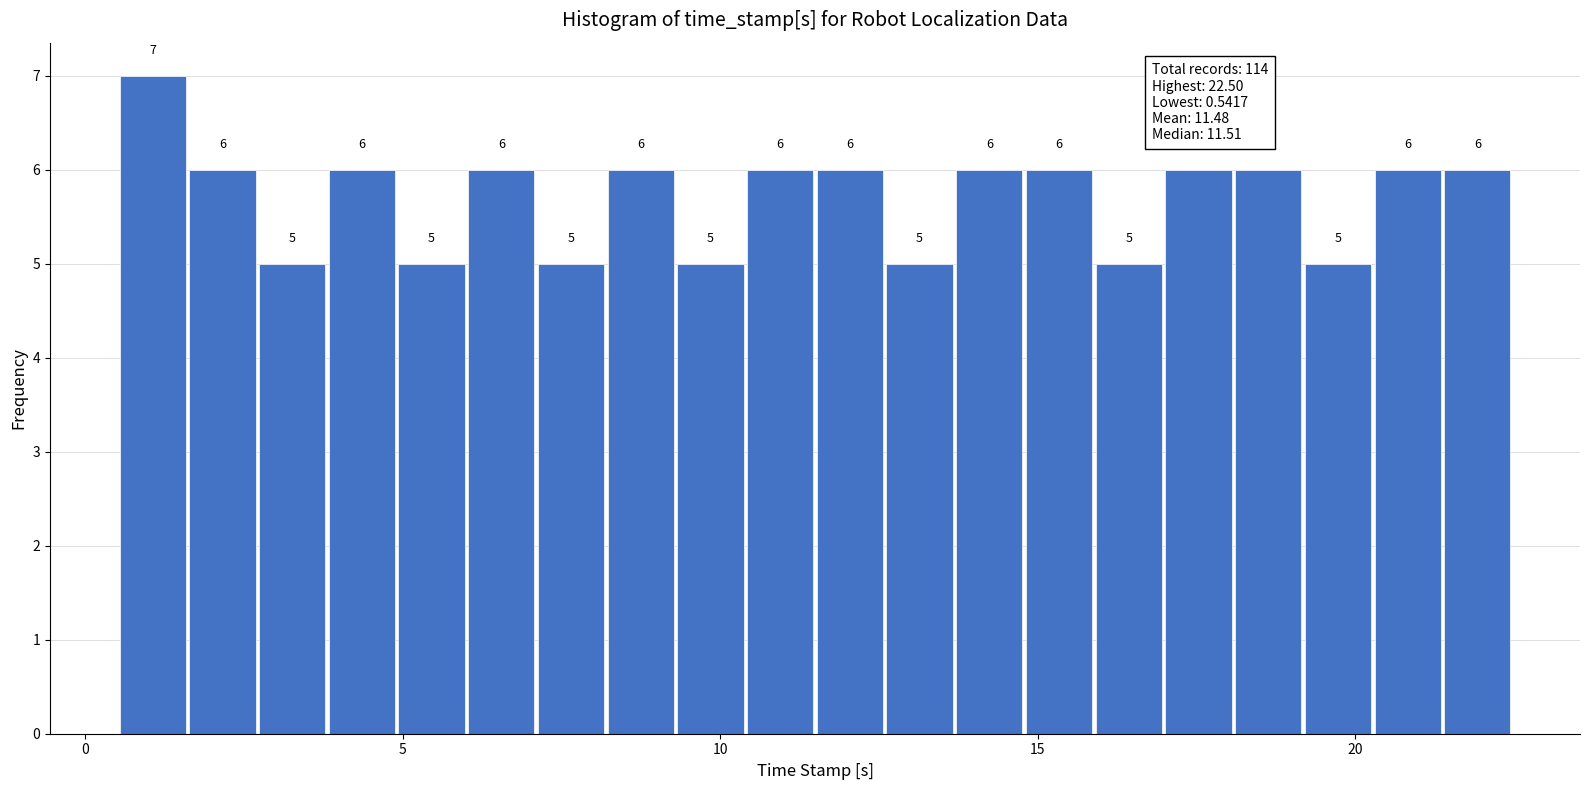

Around what value on the x-axis is the tallest bar? Give the approximate position of its centre, as read against the axis.

1.0